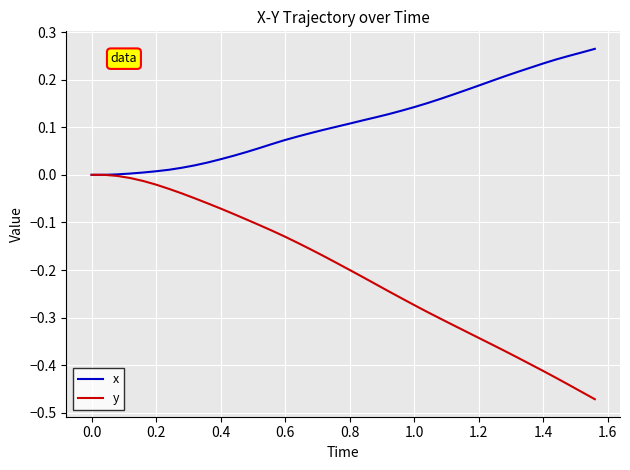

Which series has the largest total across all categories?

x